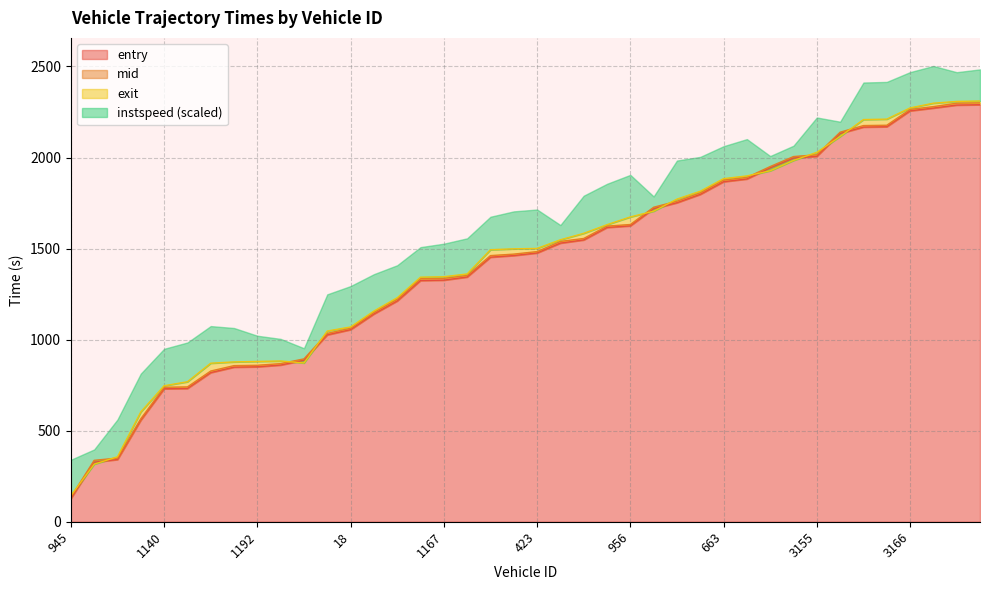

Read the exit value at 179.

1342.9